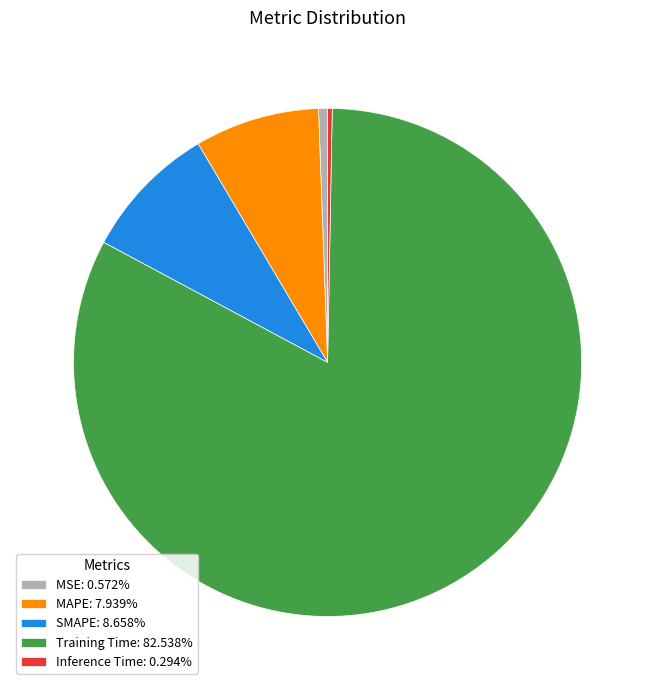

Is the sum of SMAPE: 8.658% and MSE: 0.572% greater than half?

No